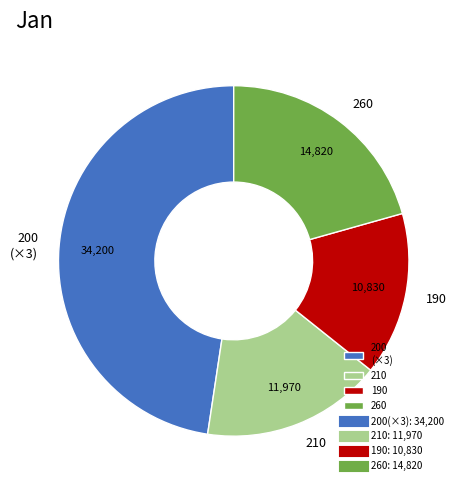

Does 210 represent more than half of the total?

No